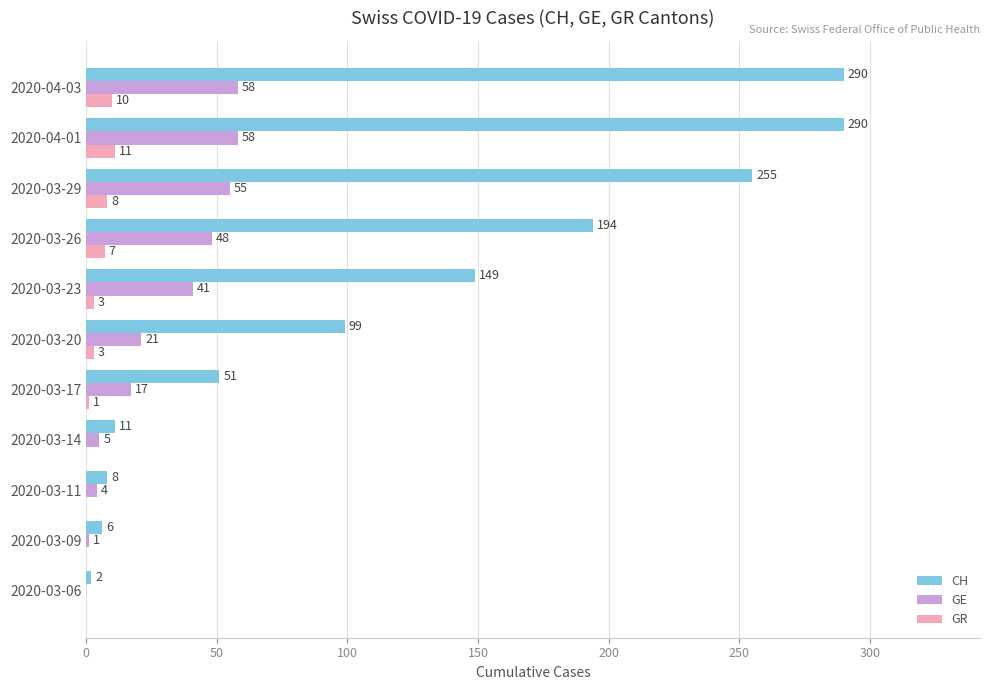

The value of GR at 2020-03-06 is 0. True or false?

True